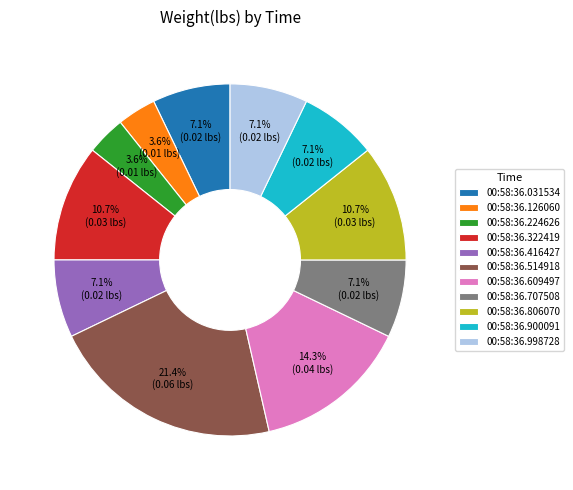

Combined, what portion of the pie is 00:58:36.126060 and 00:58:36.416427?

10.7%